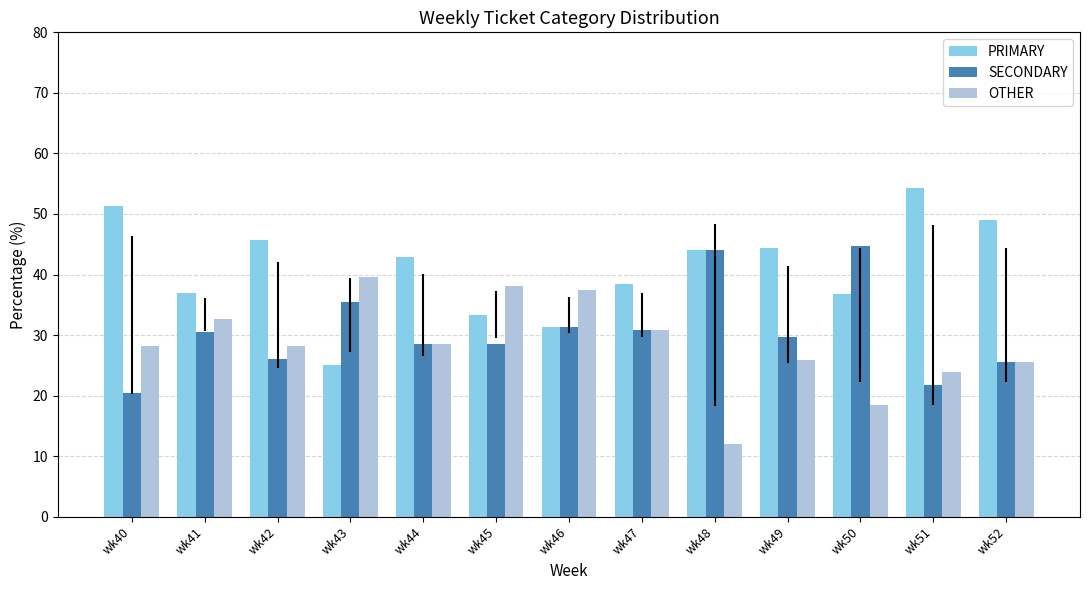

Read the PRIMARY value at wk40.

51.3